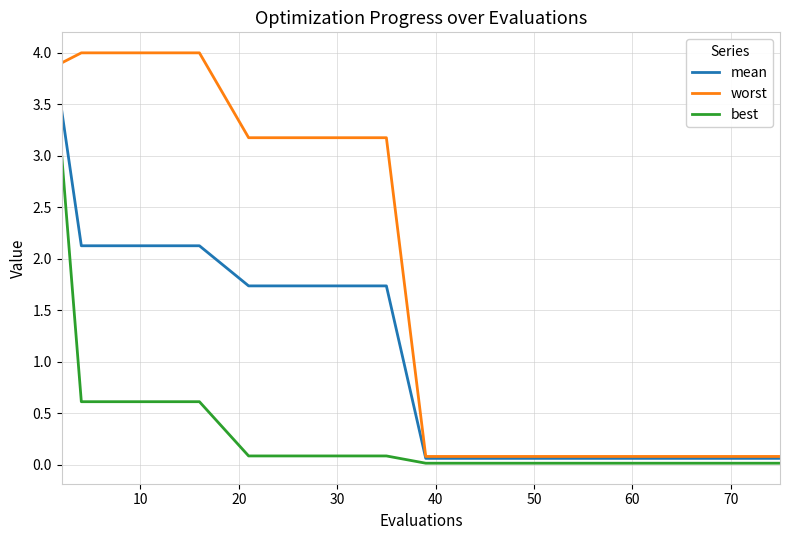

True or false: worst and best cross at least once.

False